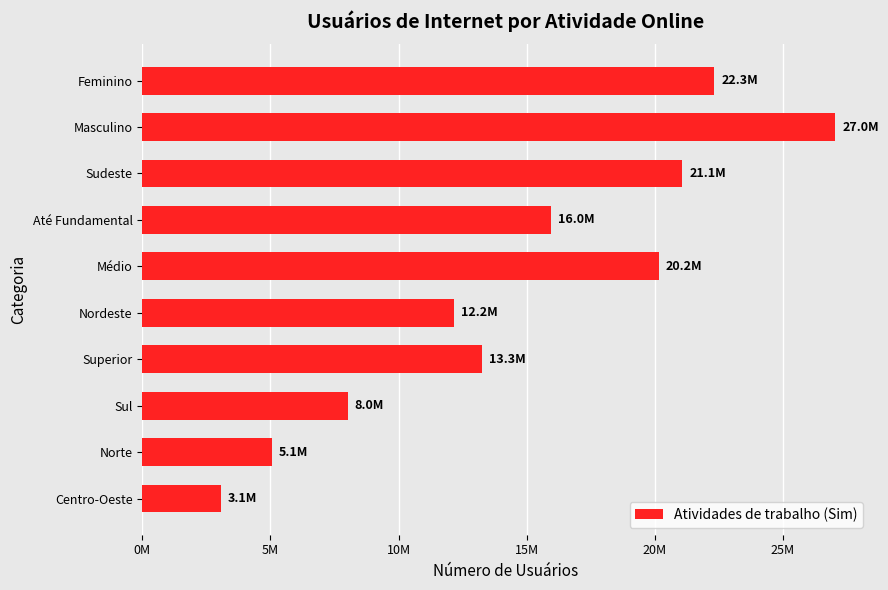

Are the bars horizontal?

Yes